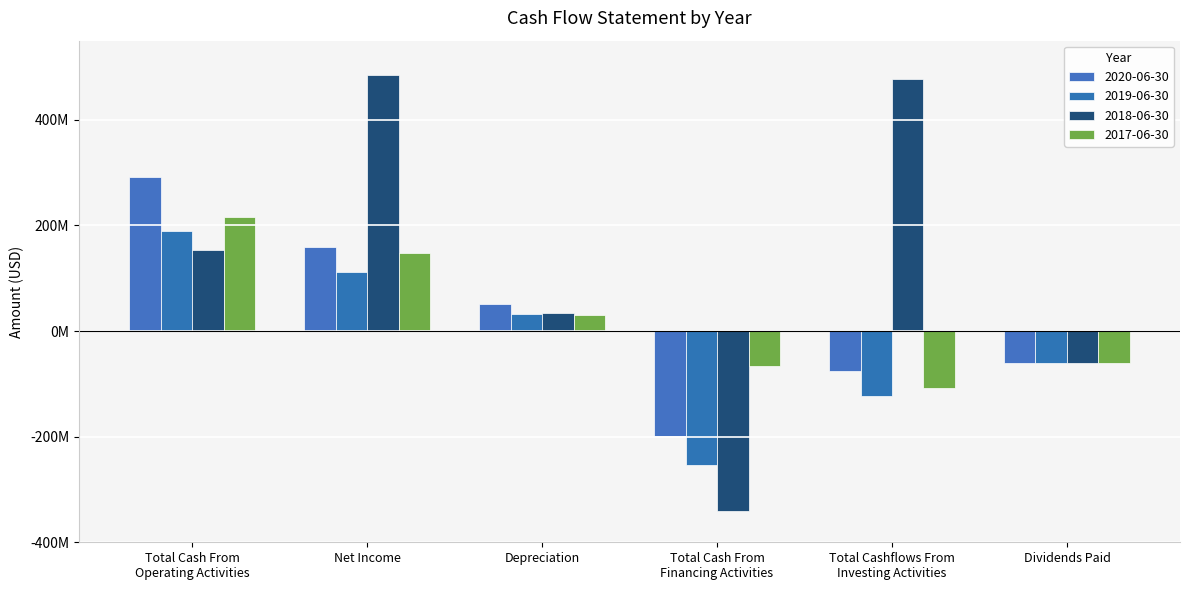

At which category does the chart reach its peak across all series?

Net Income